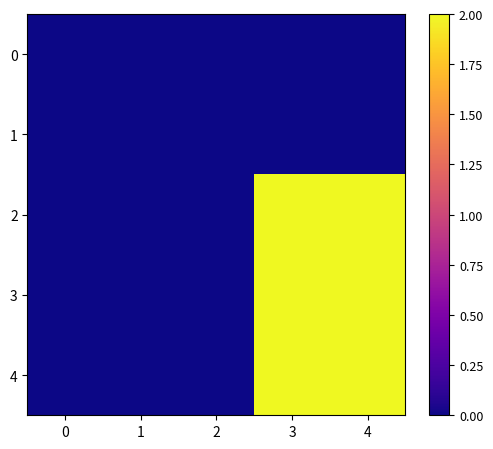

Which series changed the most between 0 and 3?

4